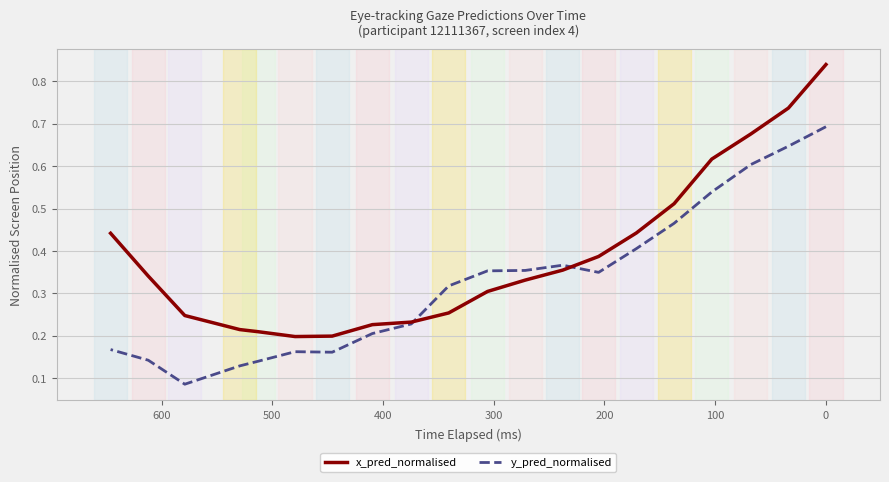

What is the sum of all y_pred_normalised values?

6.5